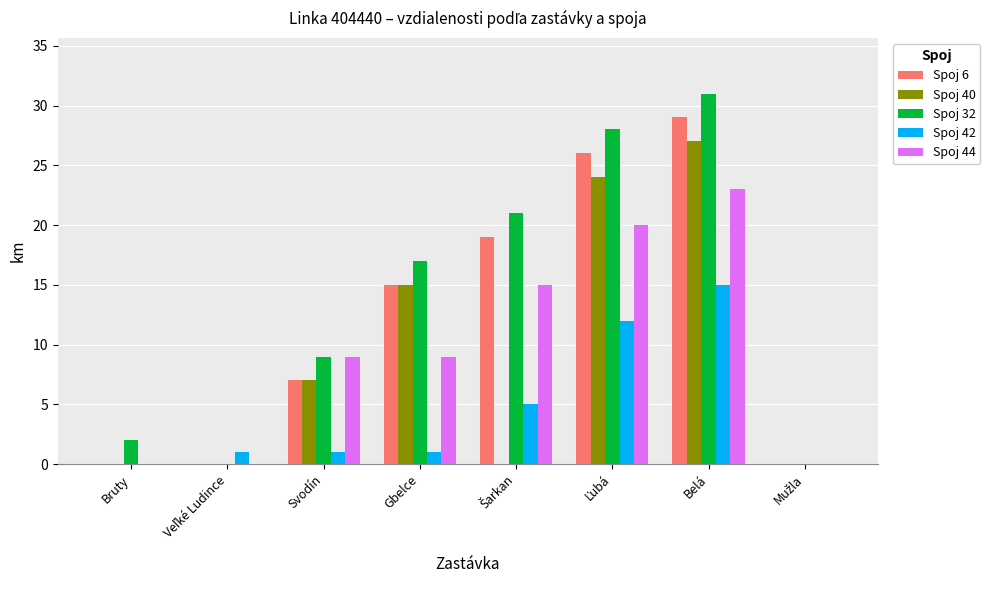

Which series has the largest total across all categories?

Spoj 32